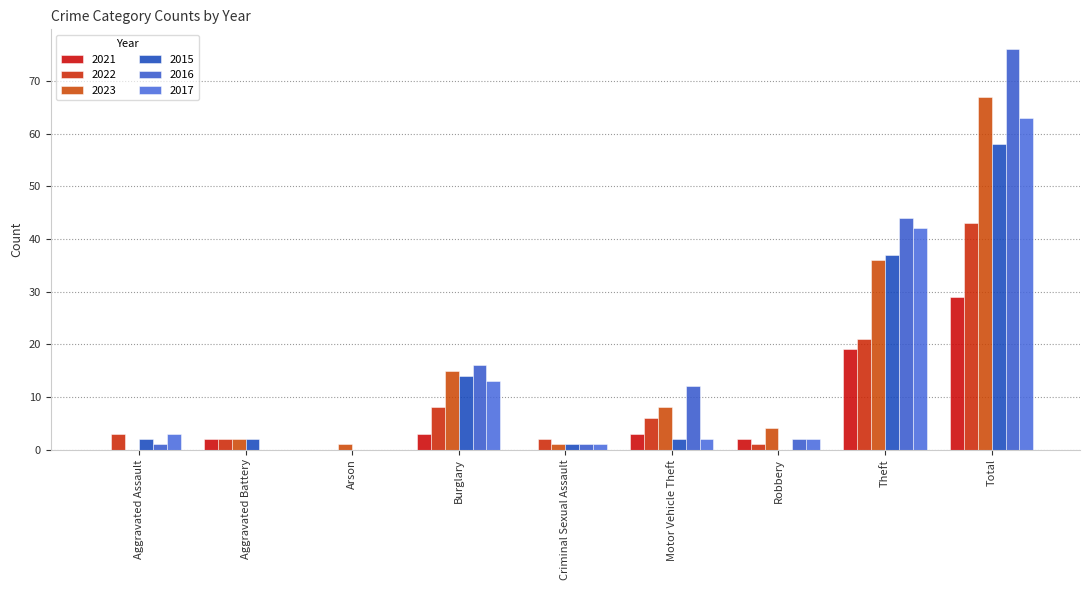

How many data points does each series have?

9